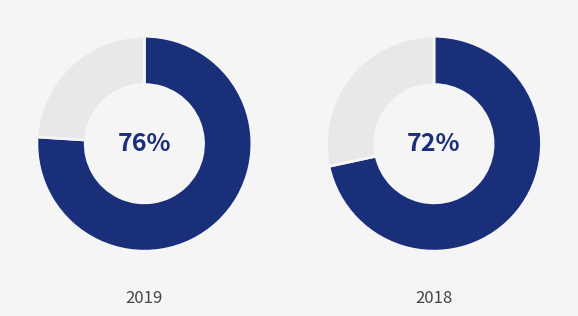

Is it true that Cash and investments segregated is 65% of the pie?

False